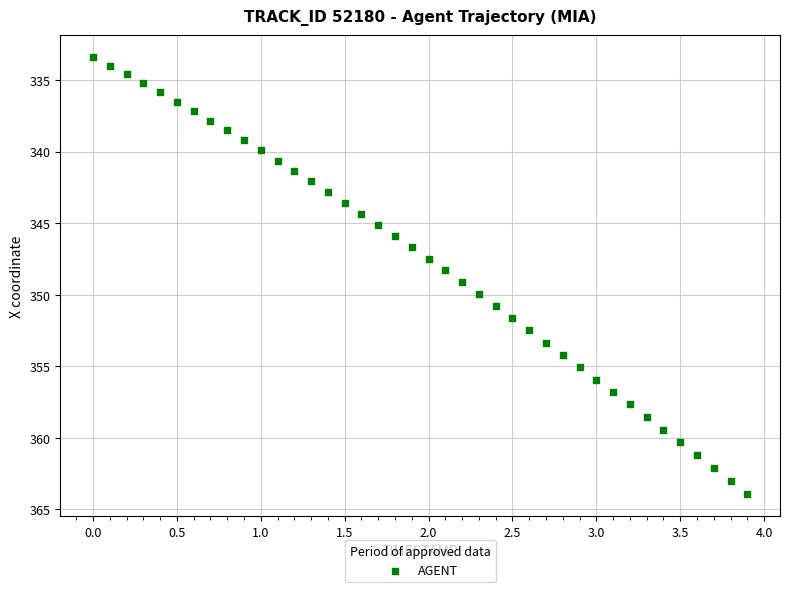

What is the range of X values (max minus min)?

3.9